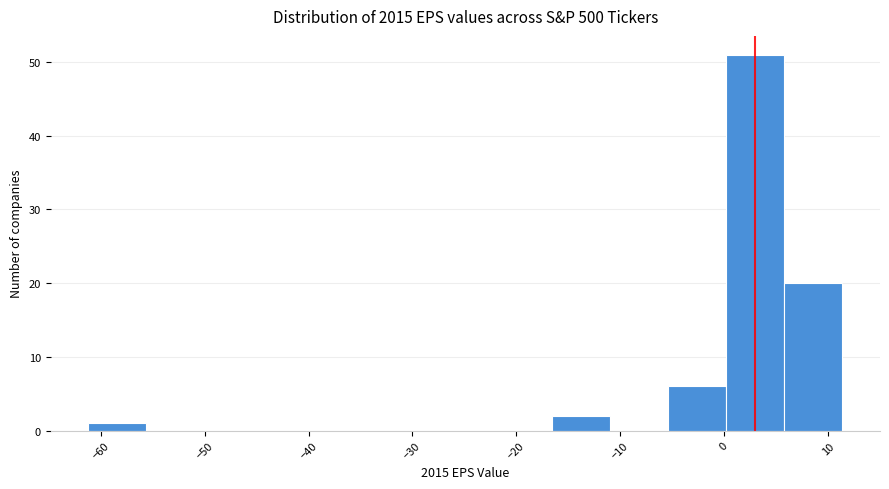

Reading left to right, list every bar in this chart as the range it spans on the x-axis followed by its height. Neither the bar edges nor the heights are printed on the chart, so give them approximately, as read against the axes.

-61 to -56: 1
-56 to -50: 0
-50 to -44: 0
-44 to -39: 0
-39 to -33: 0
-33 to -28: 0
-28 to -22: 0
-22 to -17: 0
-17 to -11: 2
-11 to -5: 0
-5 to 0: 6
0 to 6: 51
6 to 11: 20